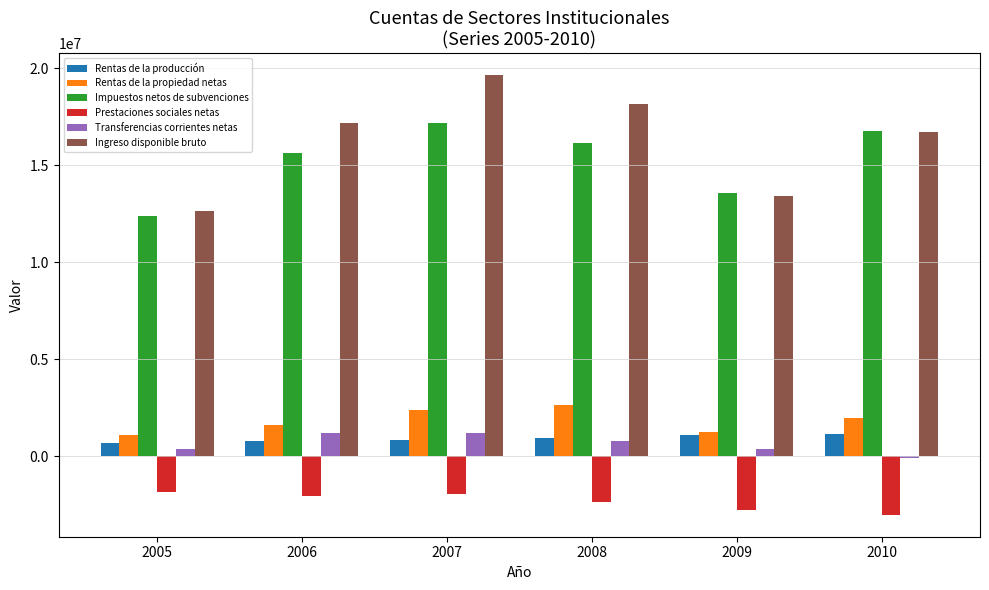

Which series has the largest total across all categories?

Ingreso disponible bruto